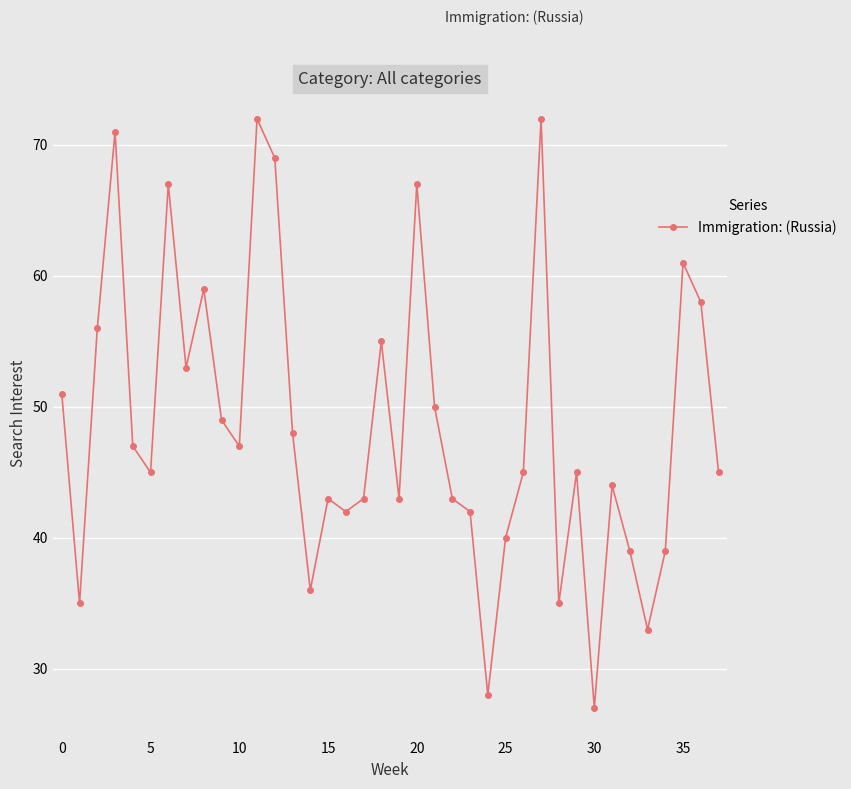

How many interior local valleys (lower than both neighbors) does the data have?

11